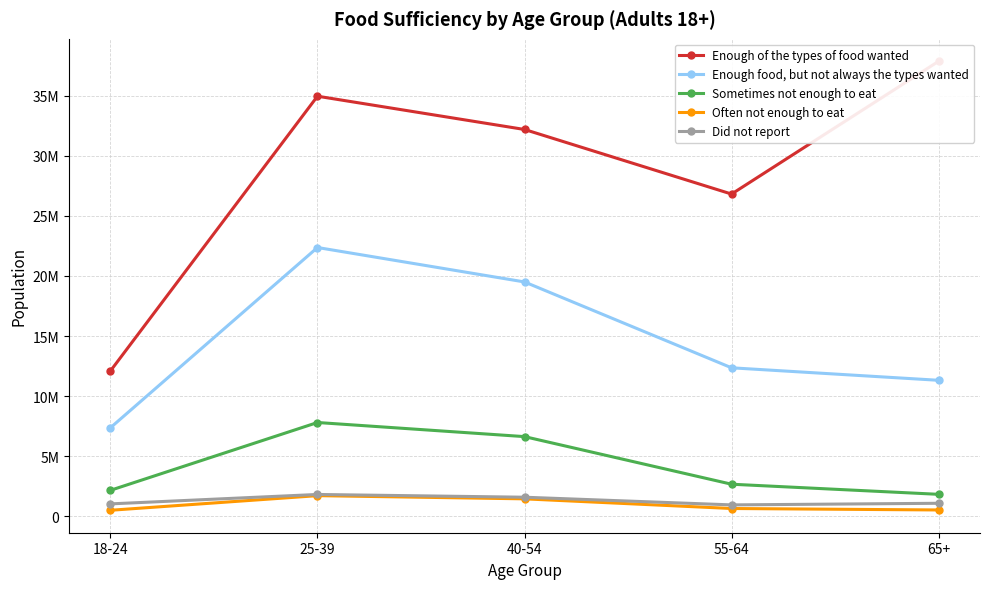

At which category is the sum across all series the highest?

25-39